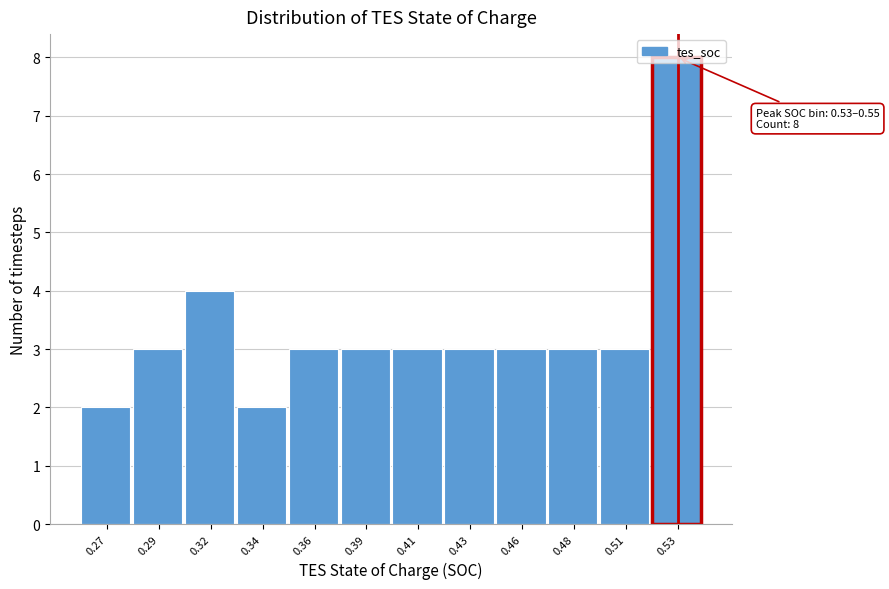

Where is the data nearest to the value 5?

0.32